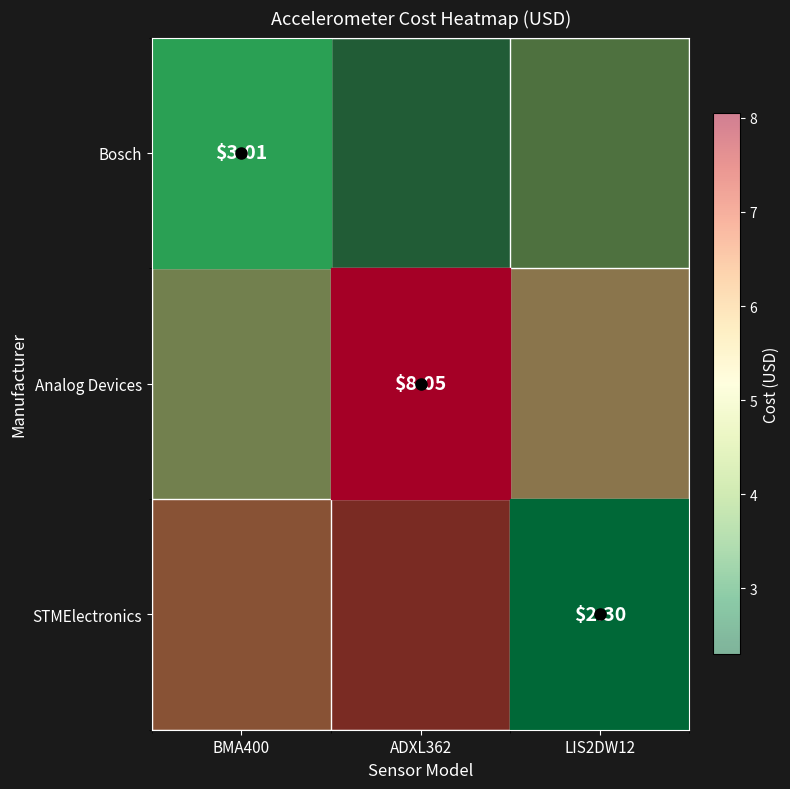

What is the spread (max minus min) of values at LIS2DW12?

4.3